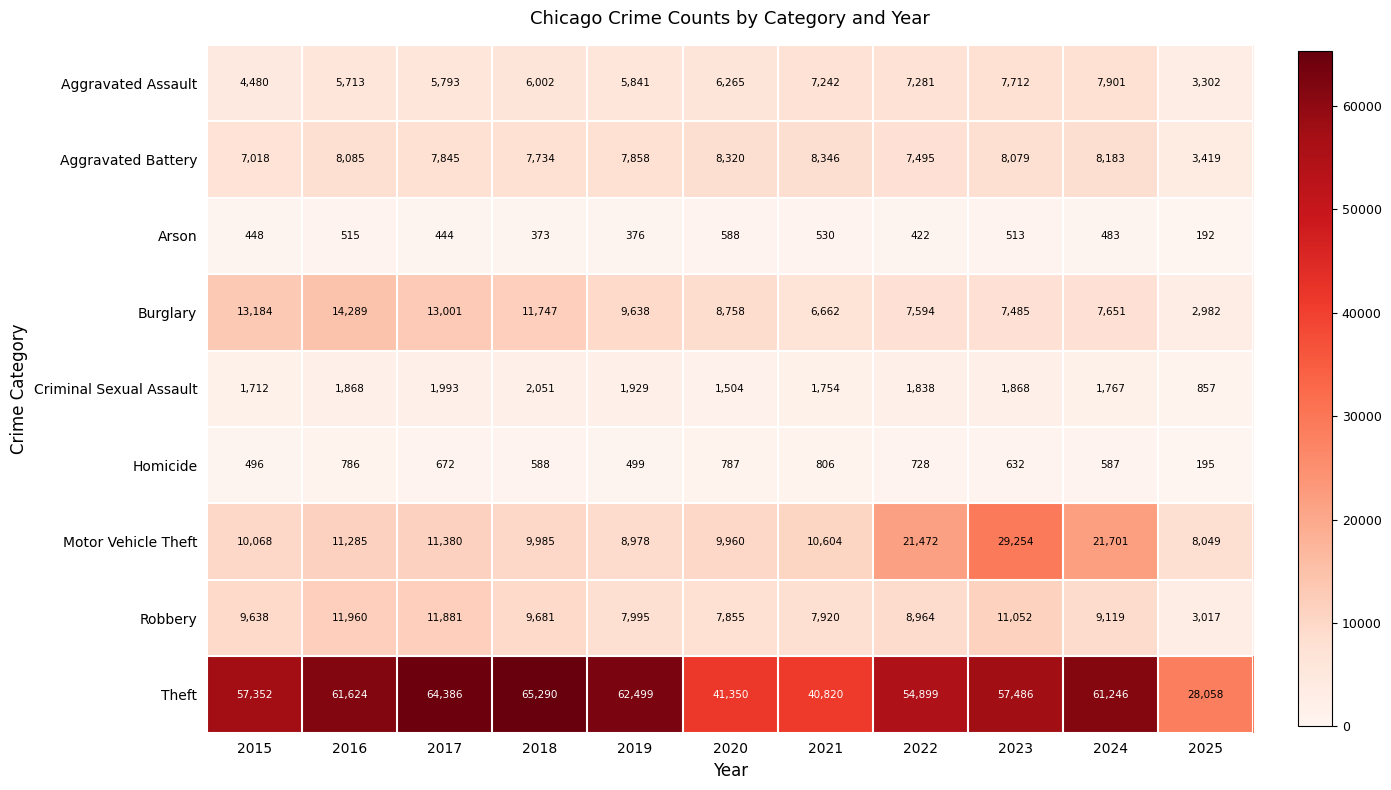

What is the smallest value displayed?

192